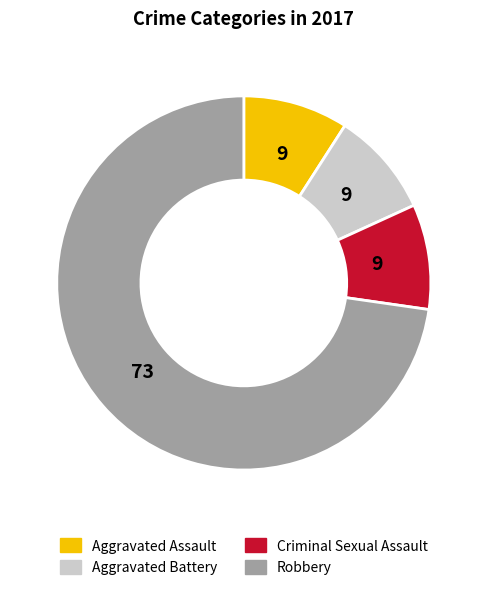

Which has a higher value, Robbery or Aggravated Battery?

Robbery